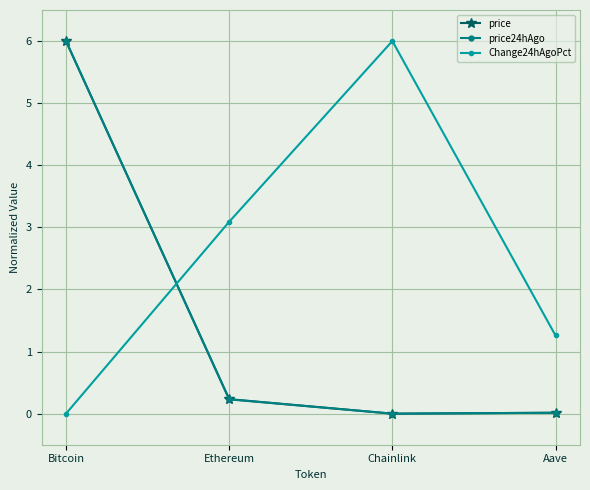

What is the difference between the price values at Chainlink and Bitcoin?

6.0